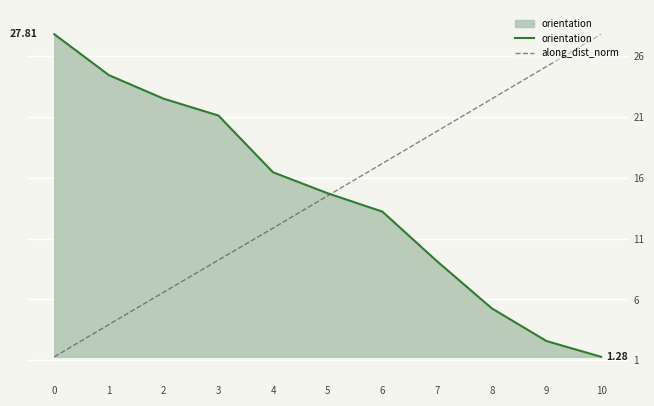

What is the approximate value of along_dist_norm at 9?

25.2